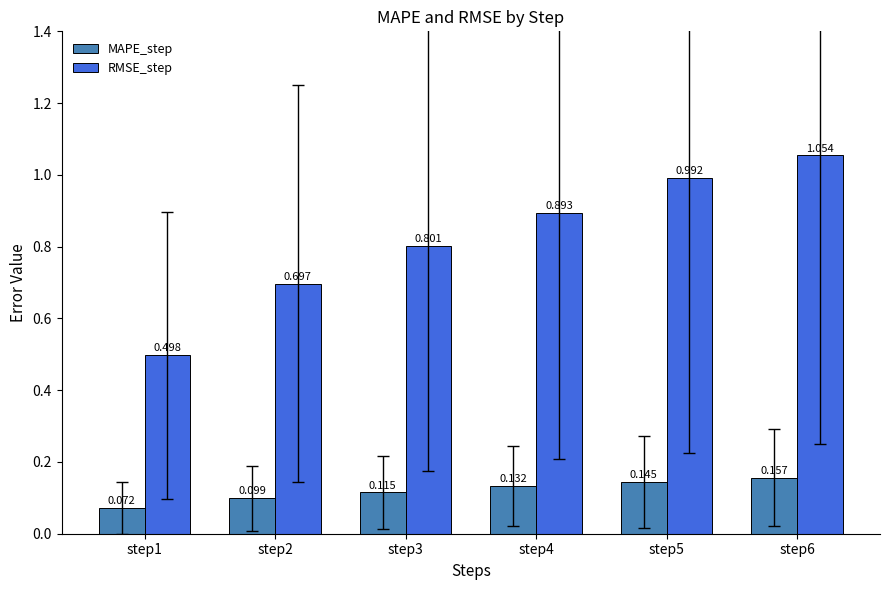

Which series has the widest spread of values?

RMSE_step